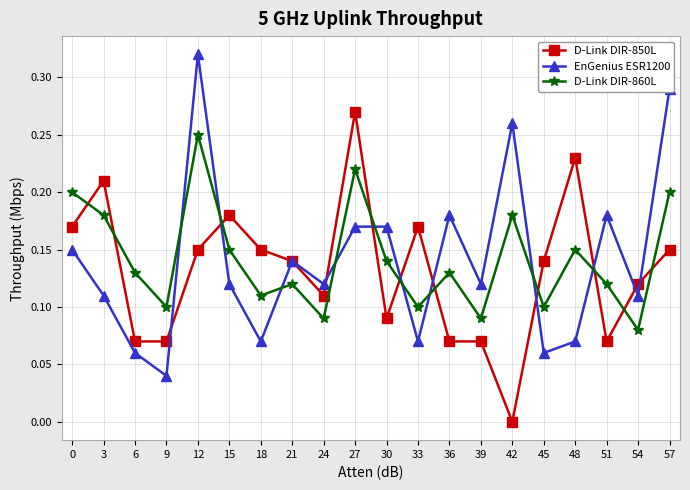

True or false: EnGenius ESR1200 has a value of 0.1 at 6.

True